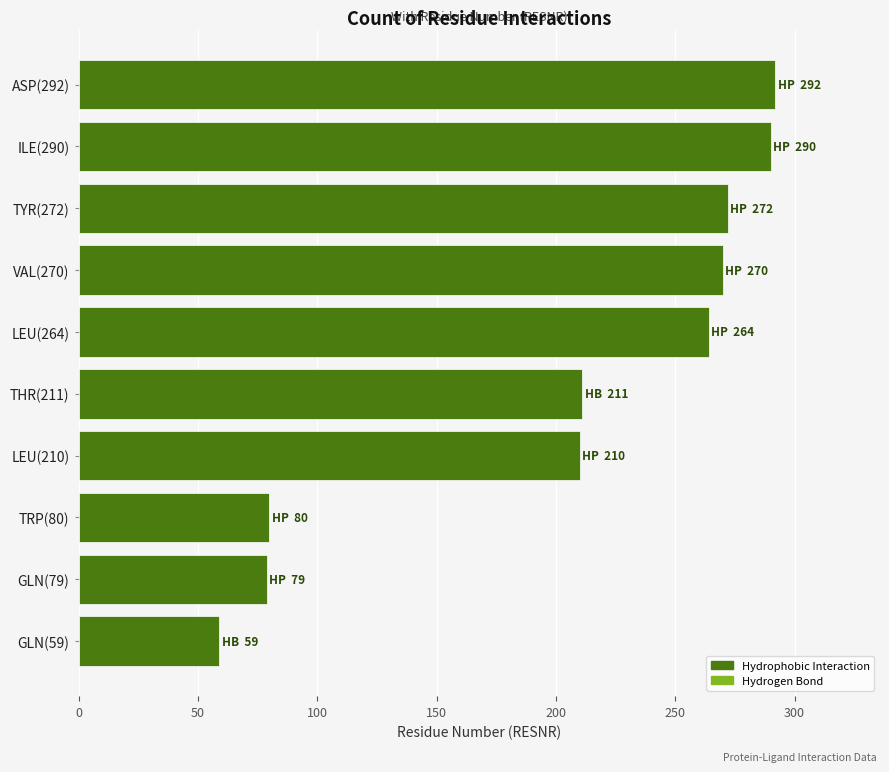

What is the average value?

203